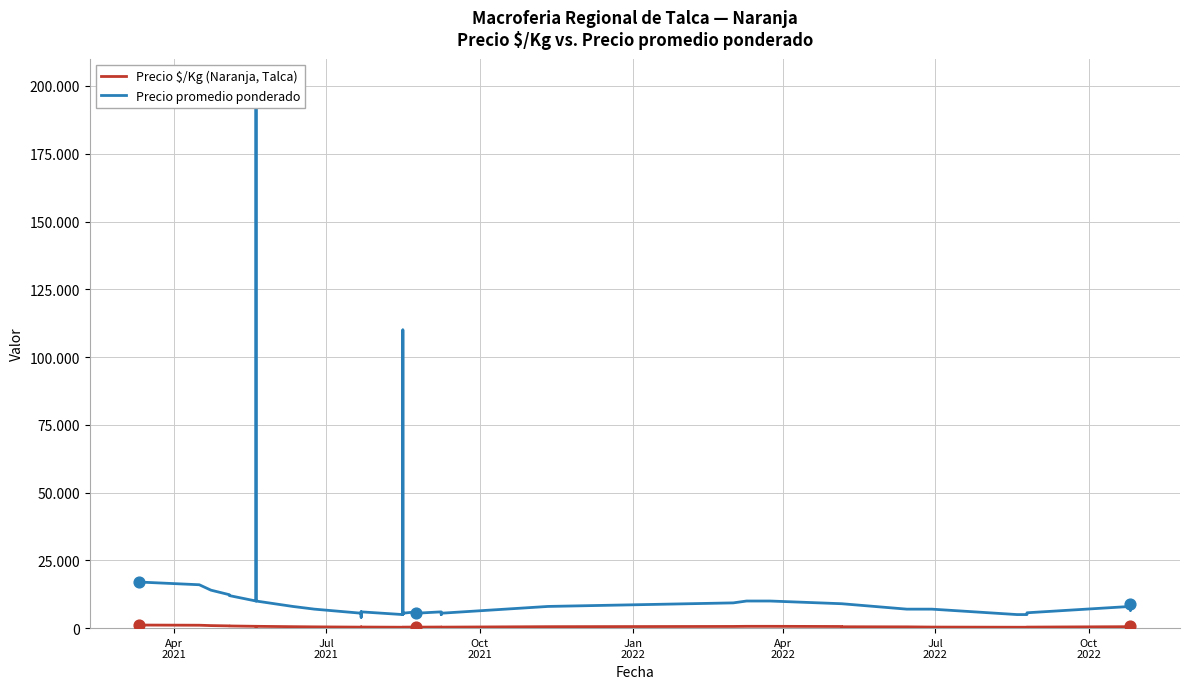

Which series reaches the maximum Y coordinate?

Precio promedio ponderado